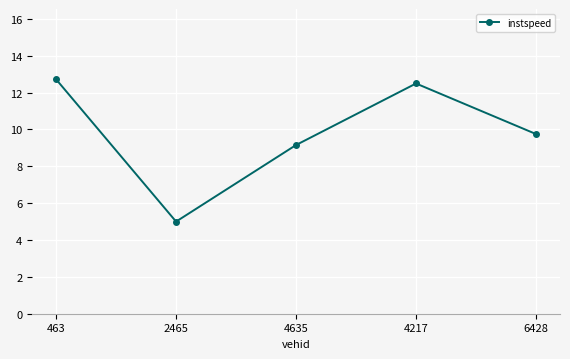

Reading right to left, what are all the values shown in this chart?

9.8	12.5	9.2	5.0	12.7